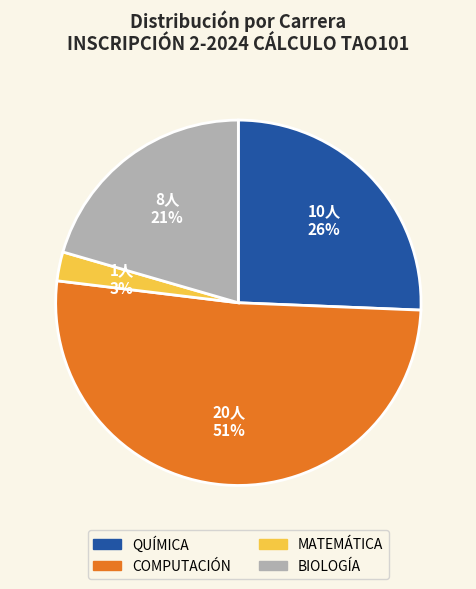

What percentage is the QUÍMICA slice, to the nearest percent?

26%